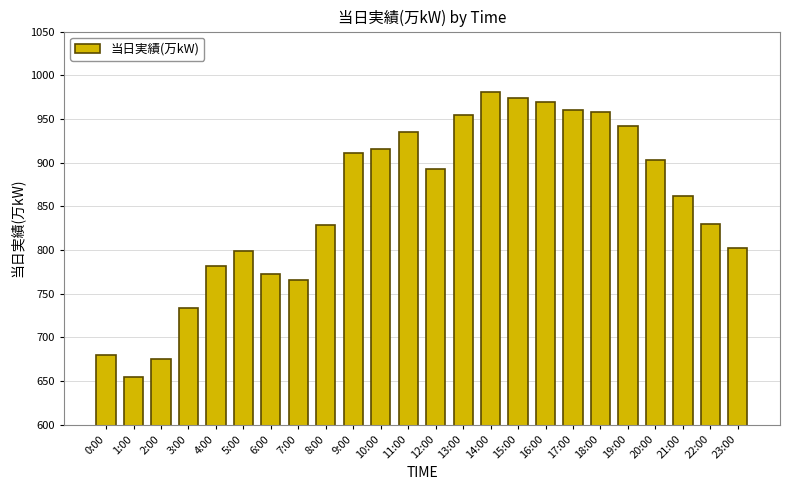

What is the label of the 18th bar from the right?

6:00